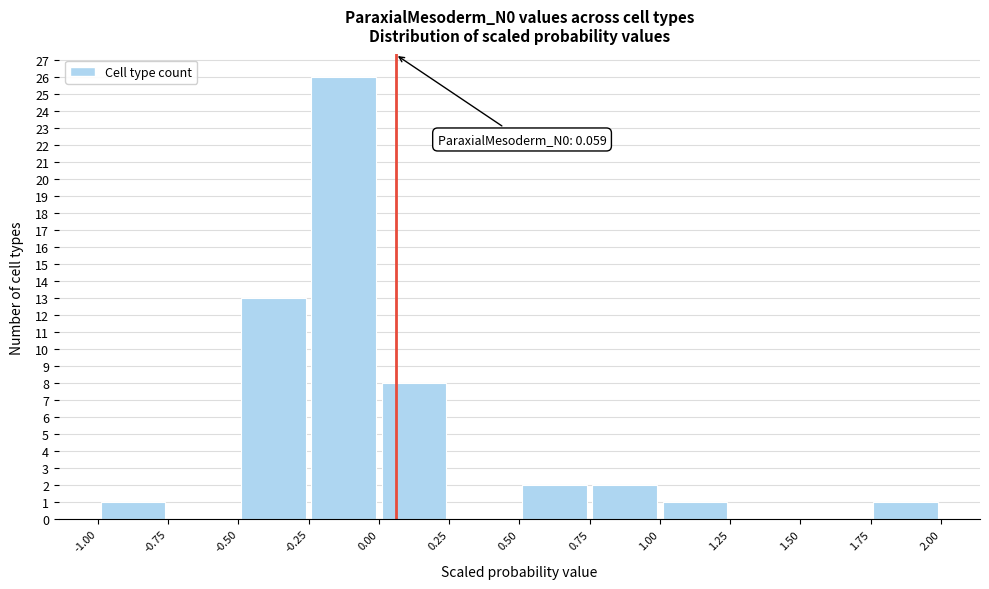

Over which range of the x-axis is the bar tallest?

-0.25 to 0.00